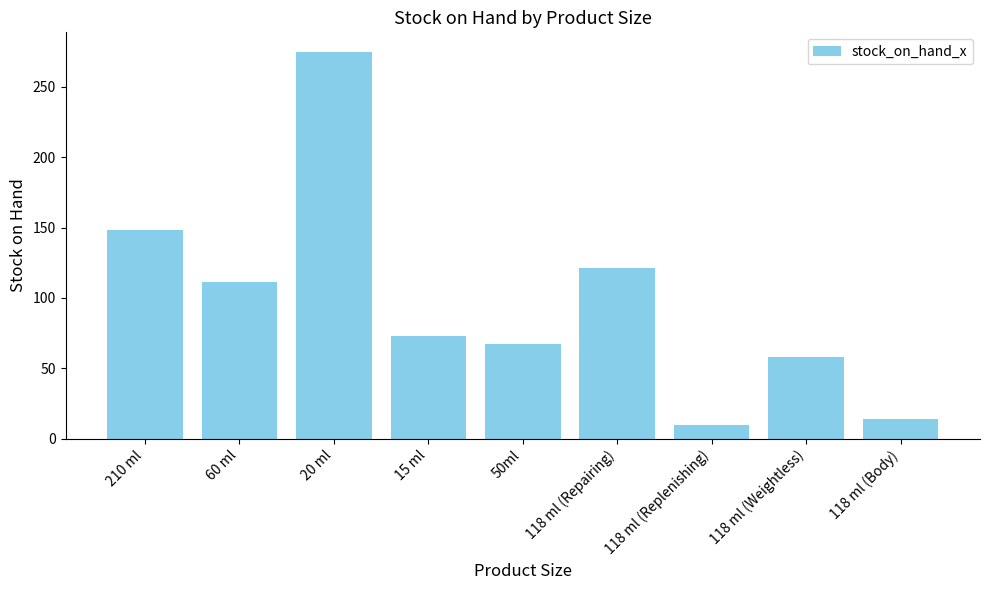

What is the label of the 8th bar from the right?

60 ml